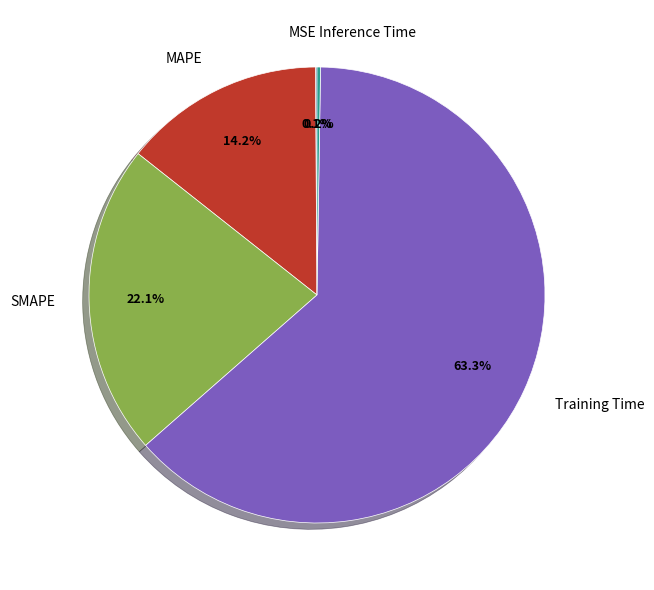

What is the ratio of the value at SMAPE to the value at Training Time?

0.3